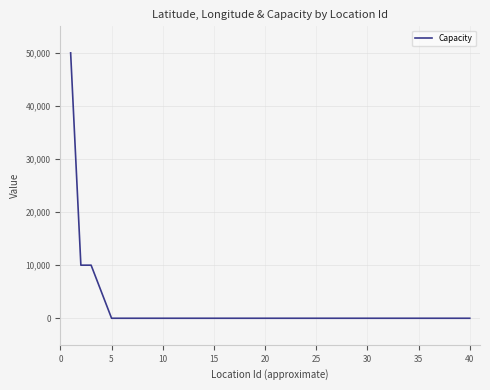

What is the greatest value displayed?

50000